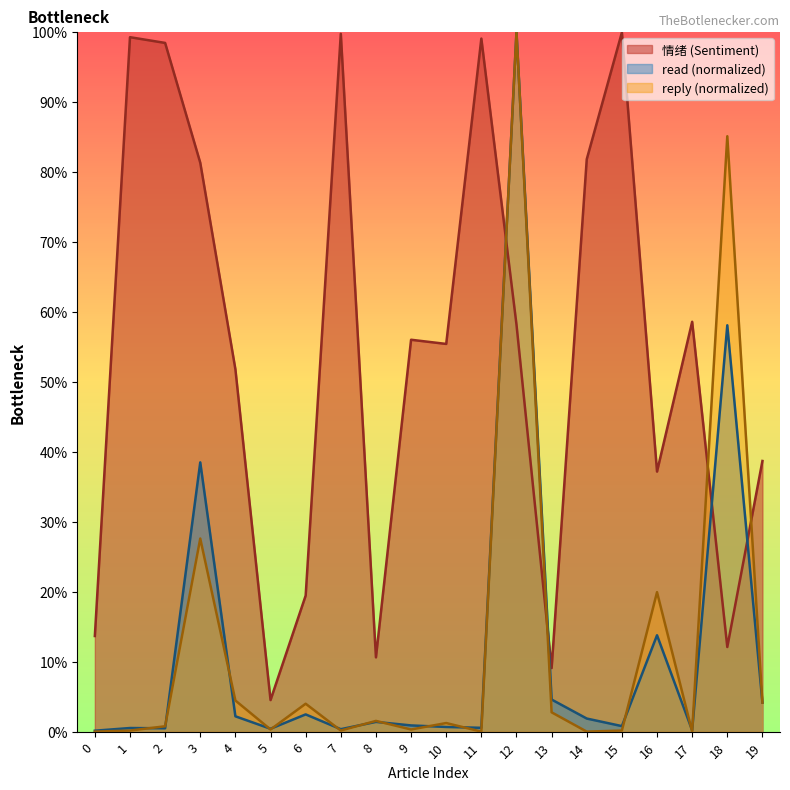

What is the value of the 情绪 point at the 17th from the left?

0.4